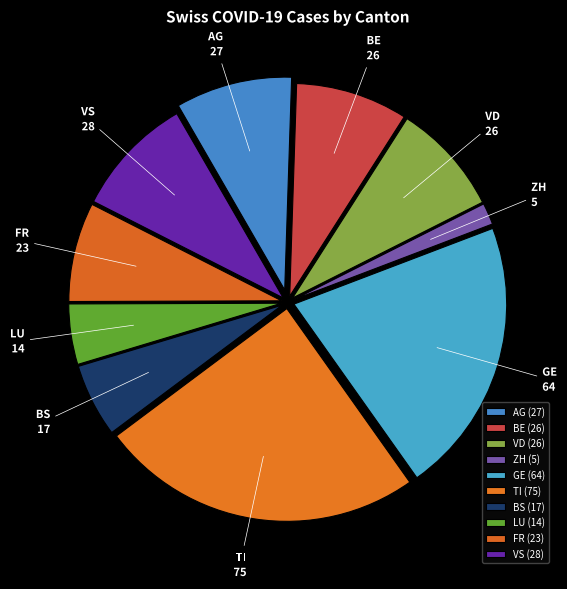

How many slices are in this pie chart?

10